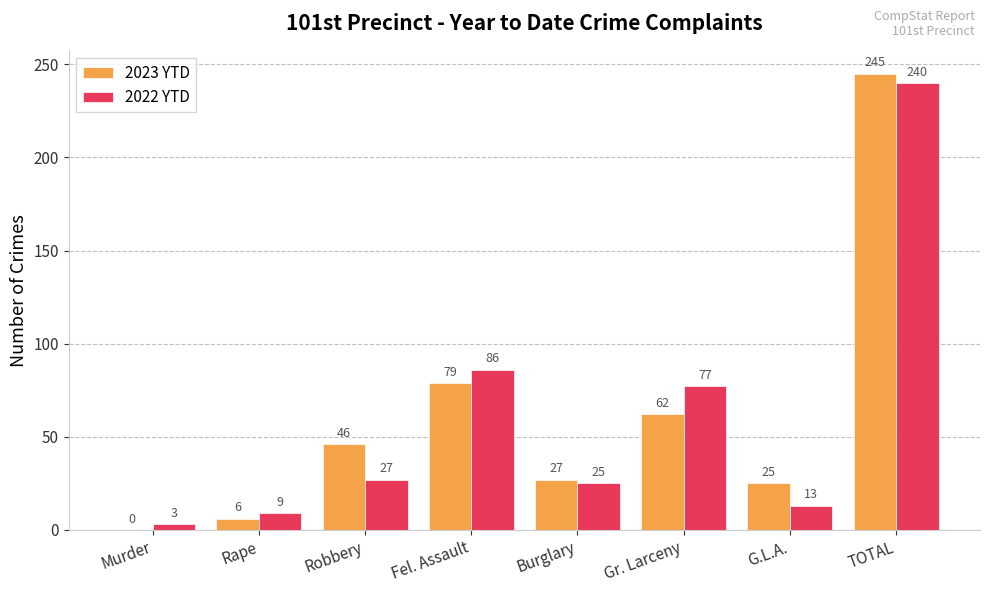

How many categories are shown in the chart?

8